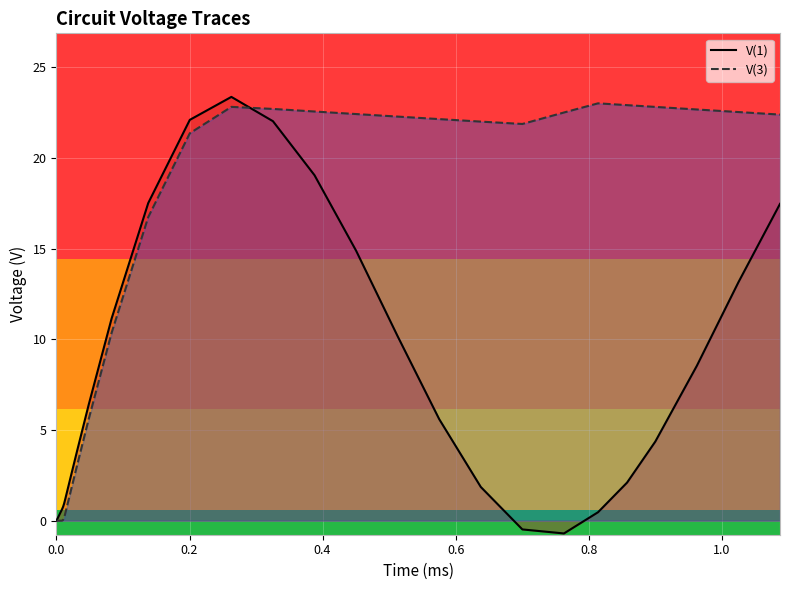

What are all the series names shown in the legend?

V(1), V(3)